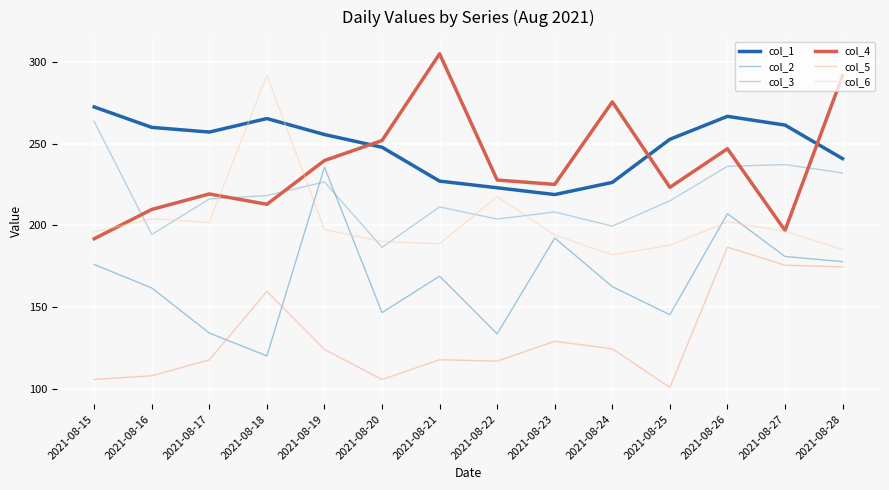

What are all the series names shown in the legend?

col_1, col_2, col_3, col_4, col_5, col_6